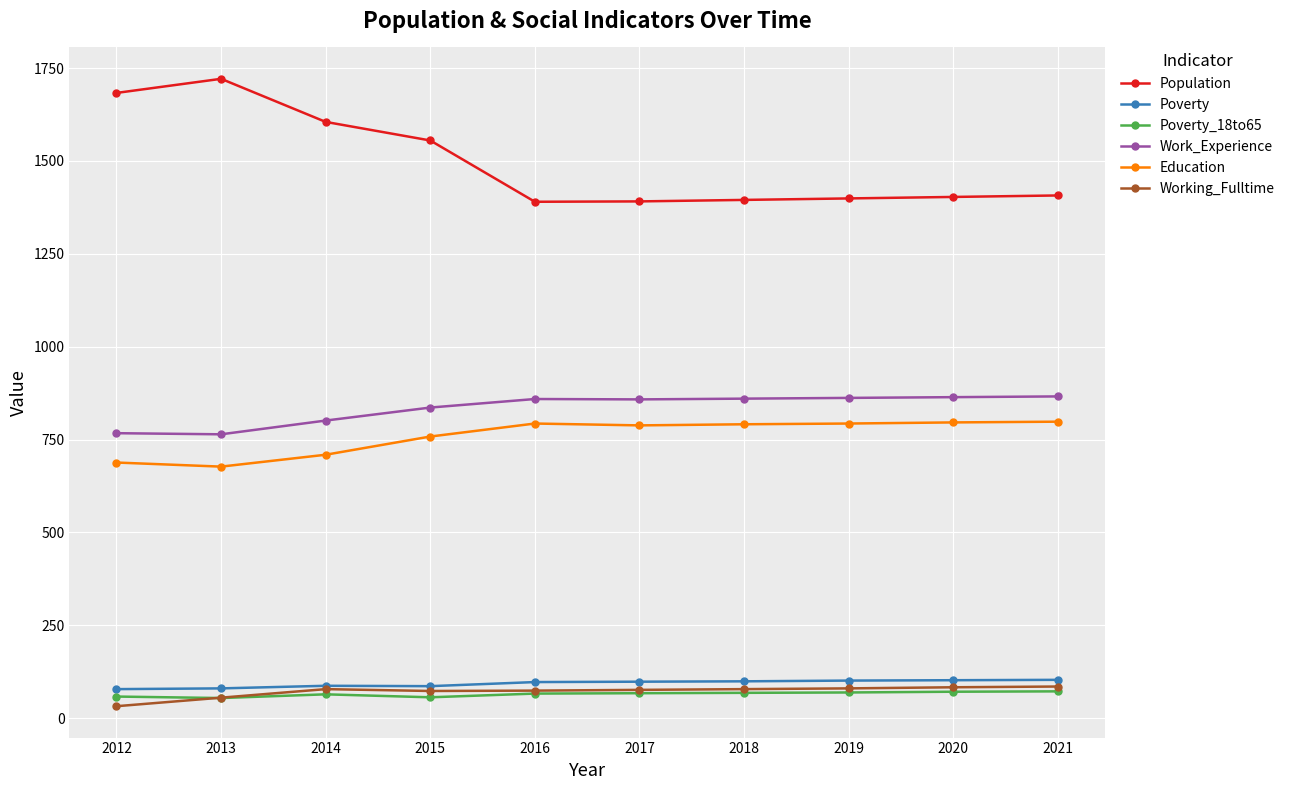

What is the difference between the Population values at 2021 and 2014?

198